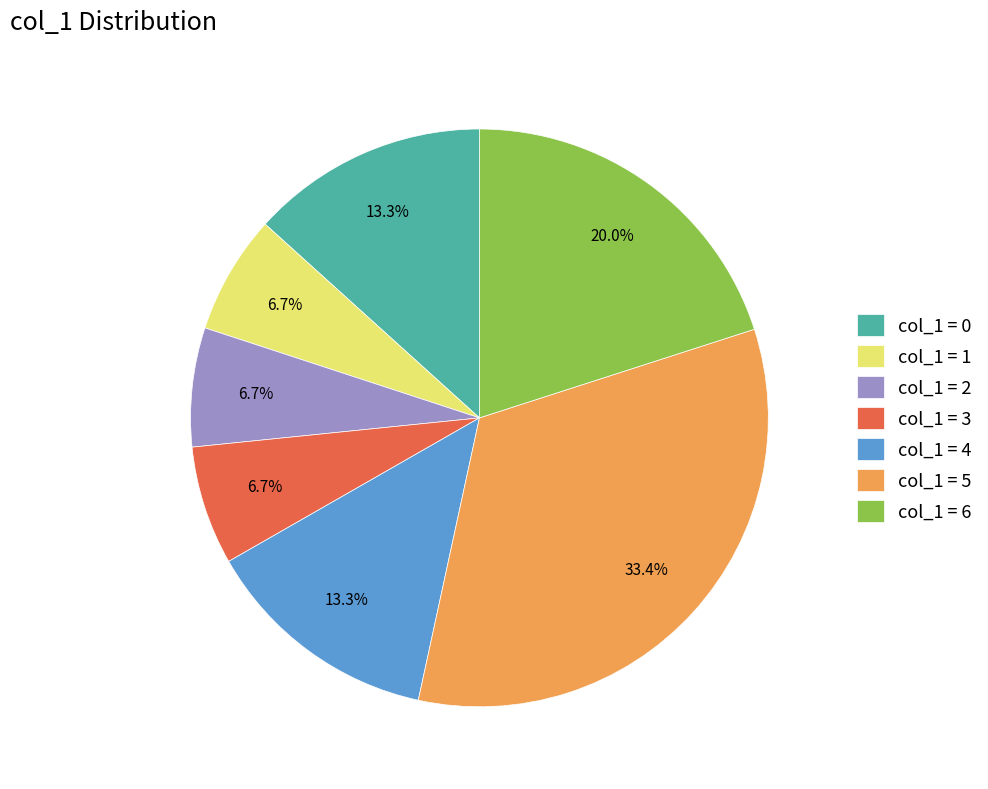

What is the ratio of the value at col_1 = 1 to the value at col_1 = 4?

0.5